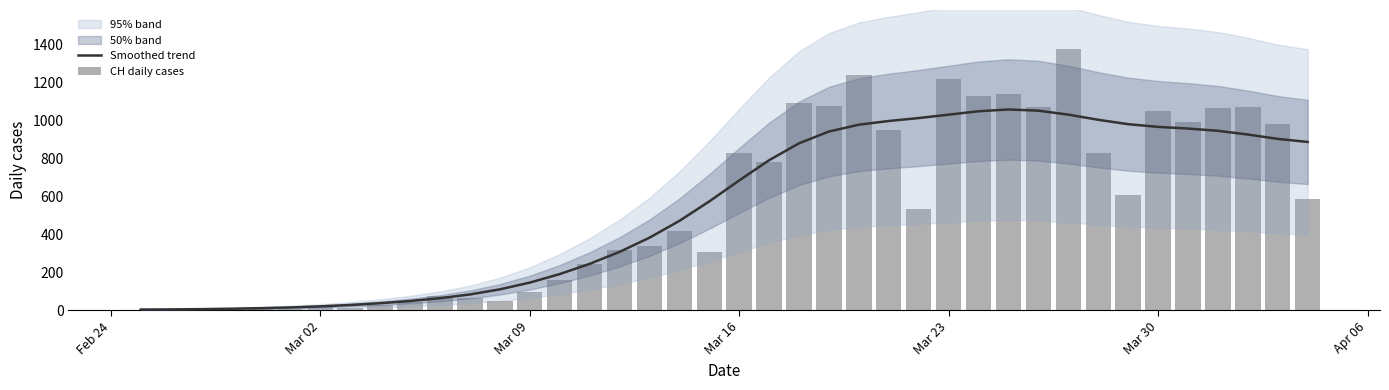

The value of CH daily cases at 33 is 409.8. True or false?

False